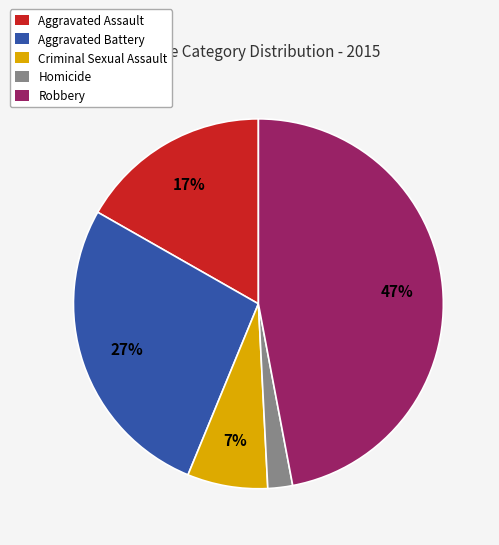

What is the ratio of the value at Robbery to the value at Criminal Sexual Assault?

6.7